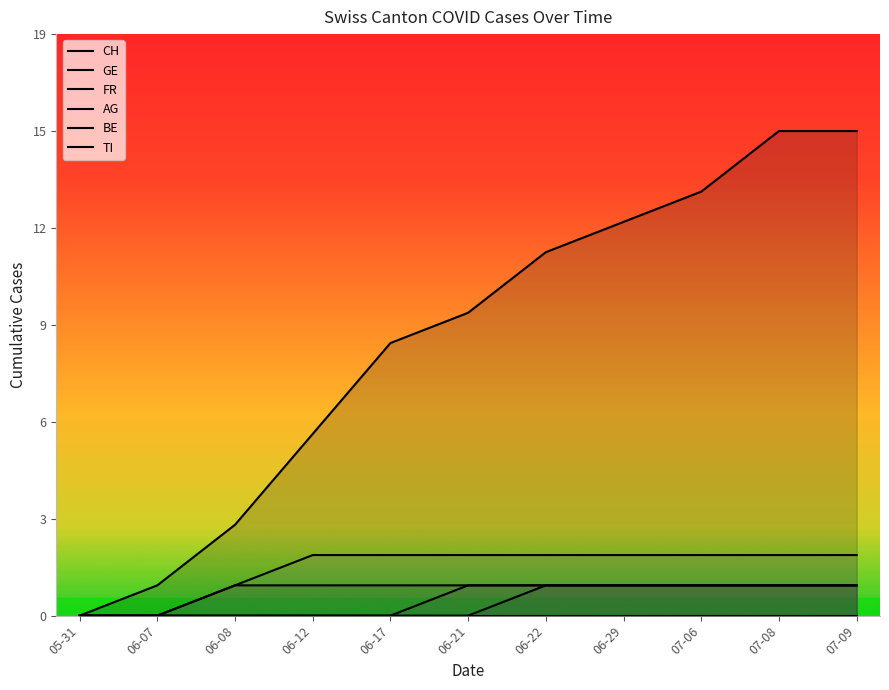

Is it true that AG equals 0 at 05-31?

True